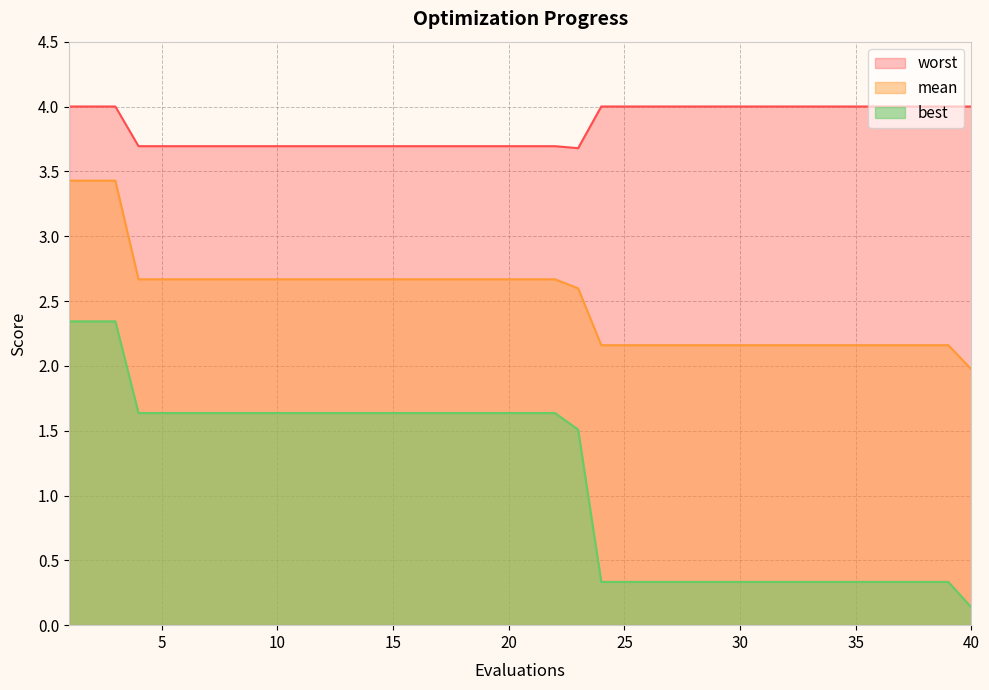

What is the difference between the maximum and second lowest values in the worst series?

0.3